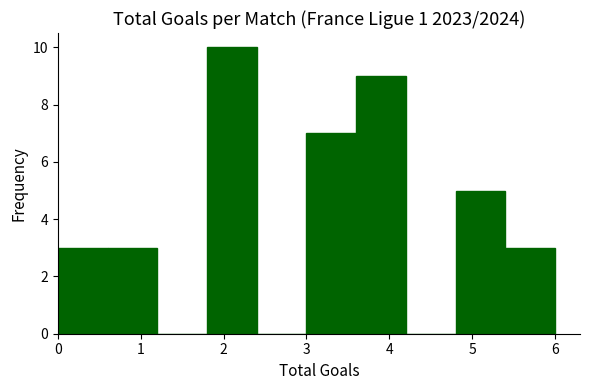

Over which range of the x-axis is the bar tallest?

1.8 to 2.4